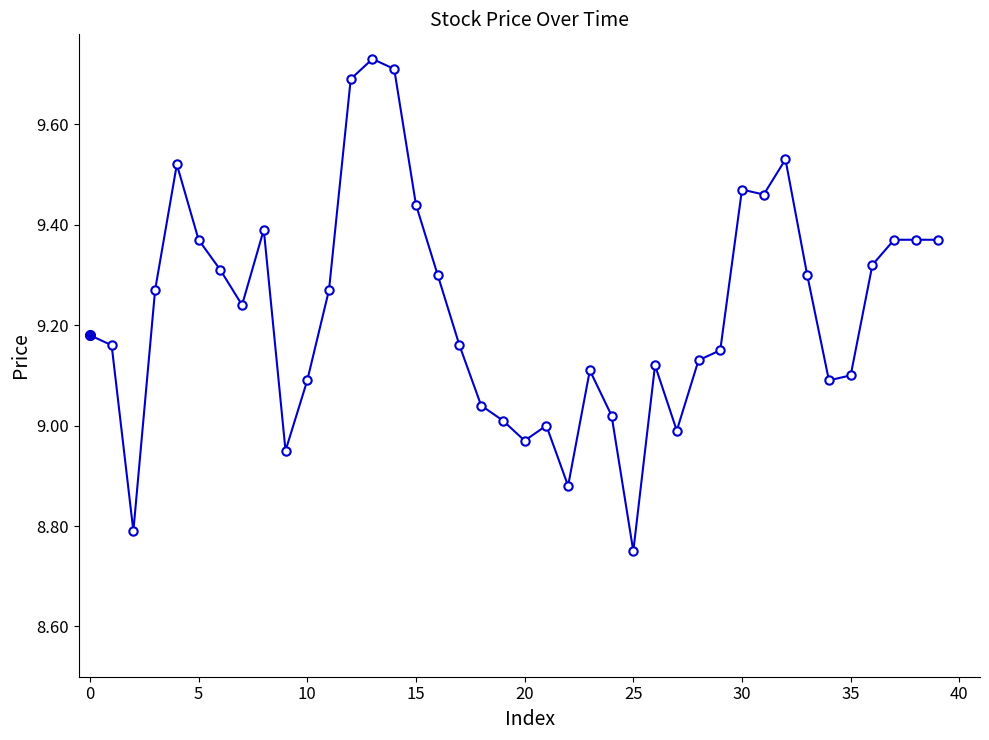

What is the difference between the second highest and second lowest values?

0.9